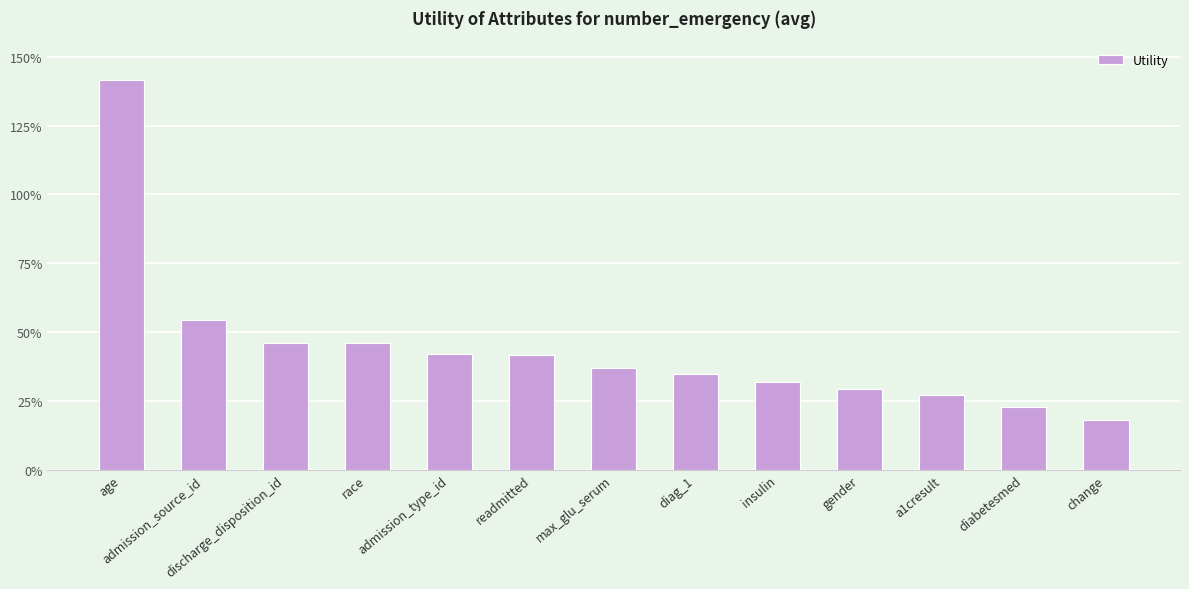

At which category does the chart reach its peak across all series?

age